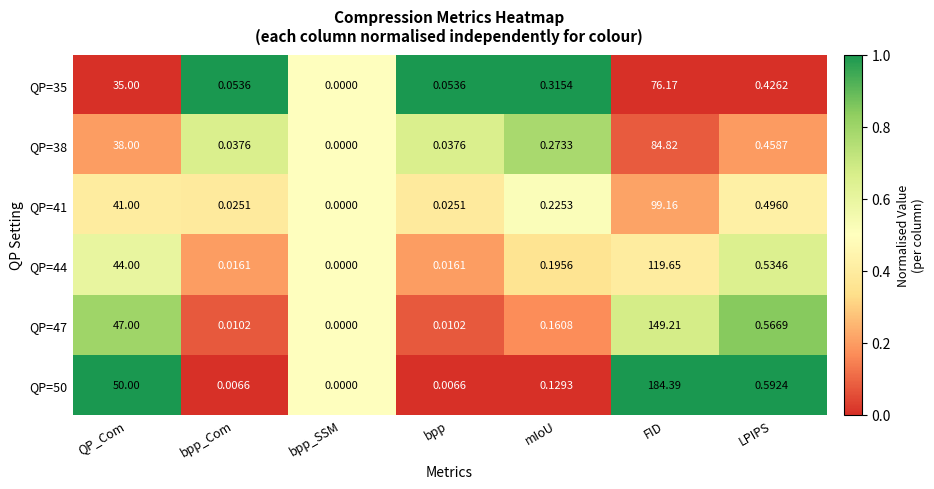

At which label is QP=35 closest to 38?

QP_Com